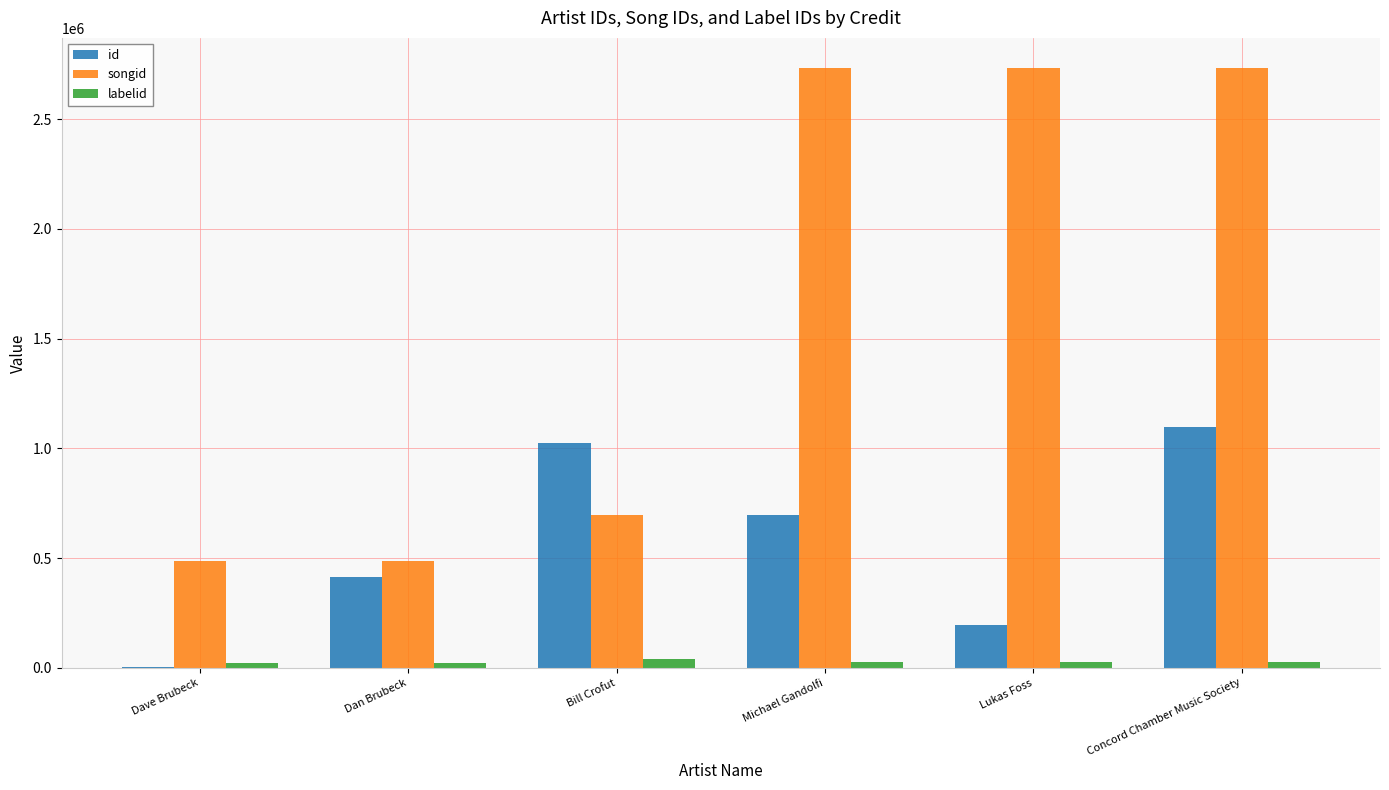

Are the bars grouped side by side (vs. stacked)?

Yes